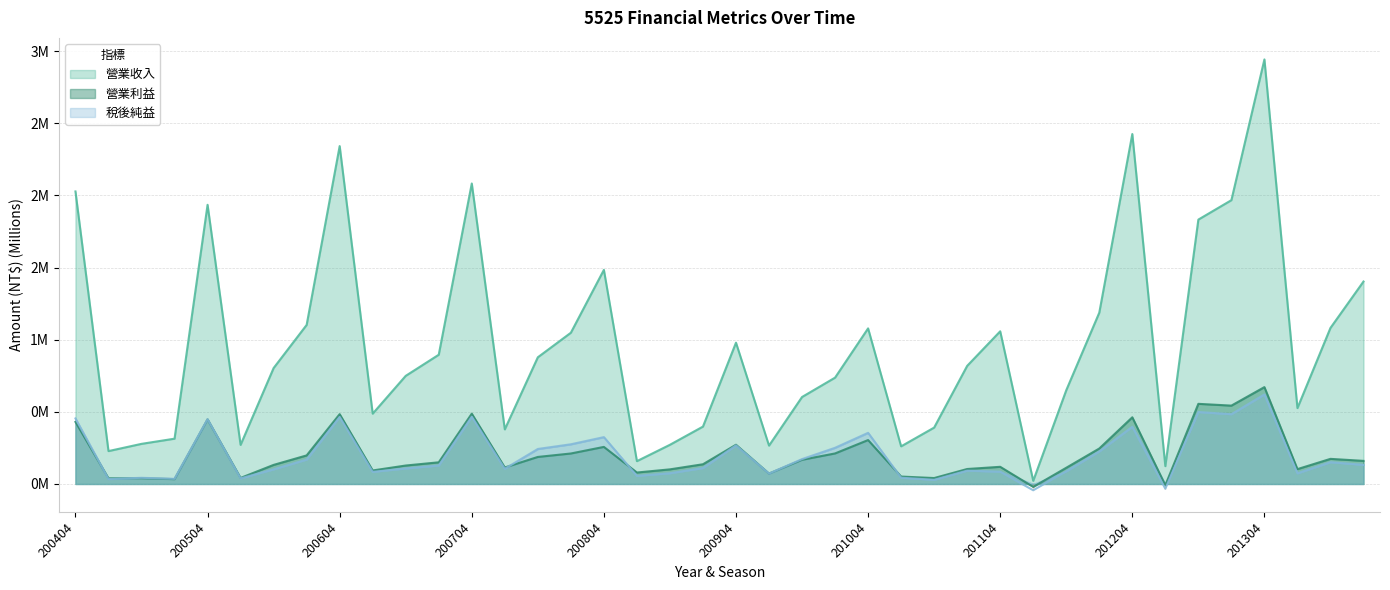

Reading left to right, transcribe all the data shown in this chart.

營業收入: 2.0	0.2	0.3	0.3	1.9	0.3	0.8	1.1	2.3	0.5	0.7	0.9	2.1	0.4	0.9	1.0	1.5	0.2	0.3	0.4	1.0	0.3	0.6	0.7	1.1	0.3	0.4	0.8	1.1	0.0	0.6	1.2	2.4	0.1	1.8	2.0	2.9	0.5	1.1	1.4
稅後純益: 0.5	0.0	0.0	0.0	0.4	0.0	0.1	0.2	0.5	0.1	0.1	0.1	0.5	0.1	0.2	0.3	0.3	0.1	0.1	0.1	0.3	0.1	0.2	0.3	0.4	0.0	0.0	0.1	0.1	-0.0	0.1	0.2	0.4	-0.0	0.5	0.5	0.6	0.1	0.2	0.1
營業利益: 0.4	0.0	0.0	0.0	0.4	0.0	0.1	0.2	0.5	0.1	0.1	0.2	0.5	0.1	0.2	0.2	0.3	0.1	0.1	0.1	0.3	0.1	0.2	0.2	0.3	0.1	0.0	0.1	0.1	-0.0	0.1	0.2	0.5	-0.0	0.6	0.5	0.7	0.1	0.2	0.2